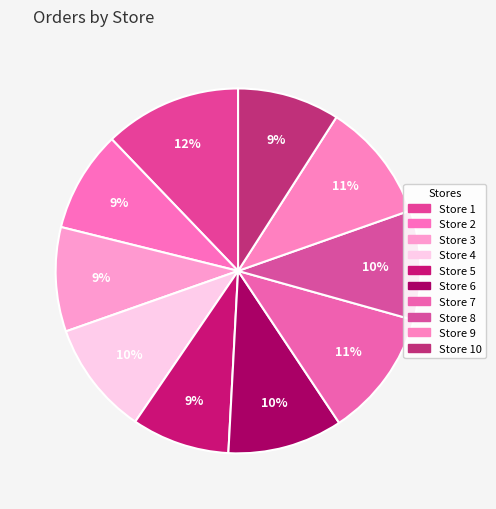

To the nearest percent, what is the difference between the Store 8 and Store 7 slice percentages?

2%